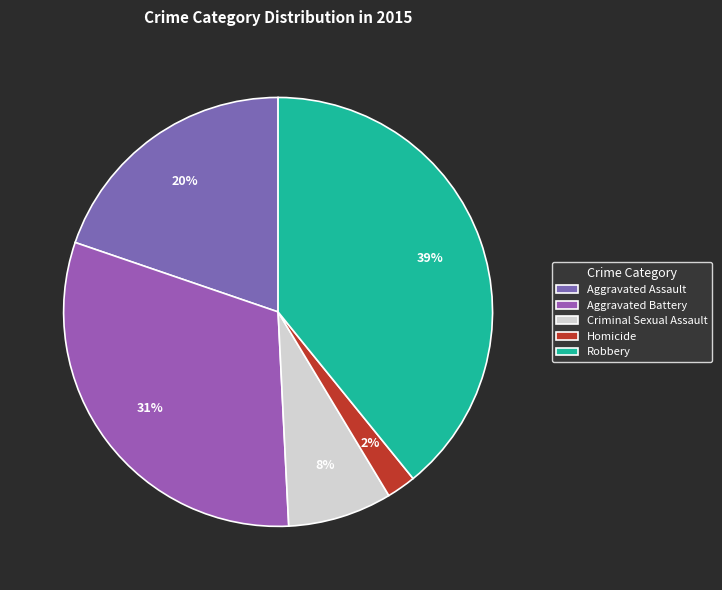

Does any single category account for the majority?

No